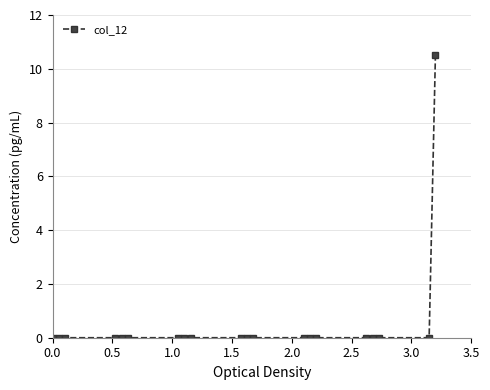

What is the maximum value shown in the chart?

10.5